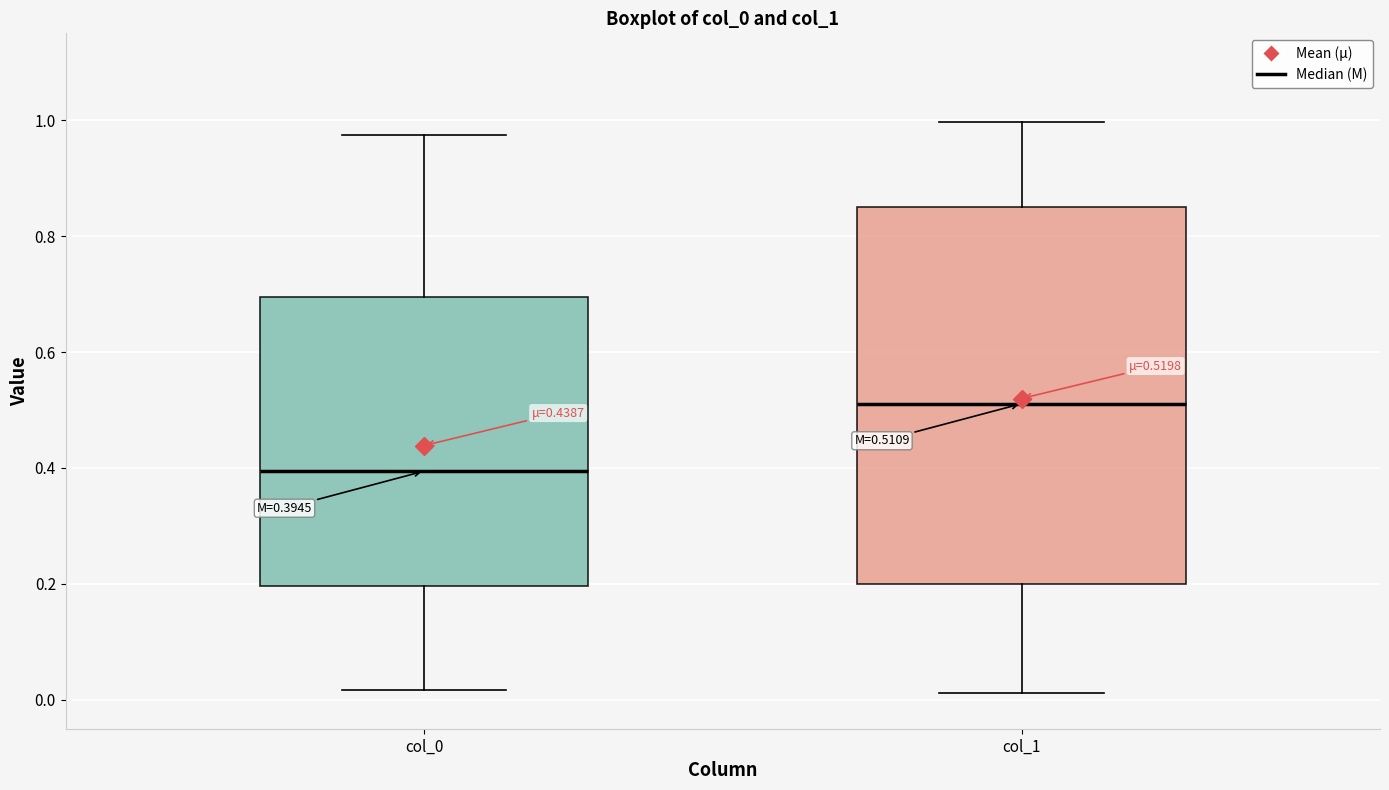

Which box is the tallest, from its lower edge to its upper edge?

col_1